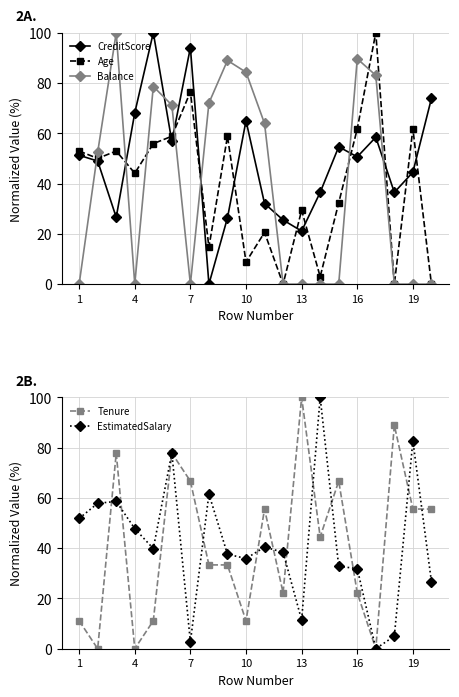

After their last crossing, which series has the higher values: CreditScore or Balance?

CreditScore